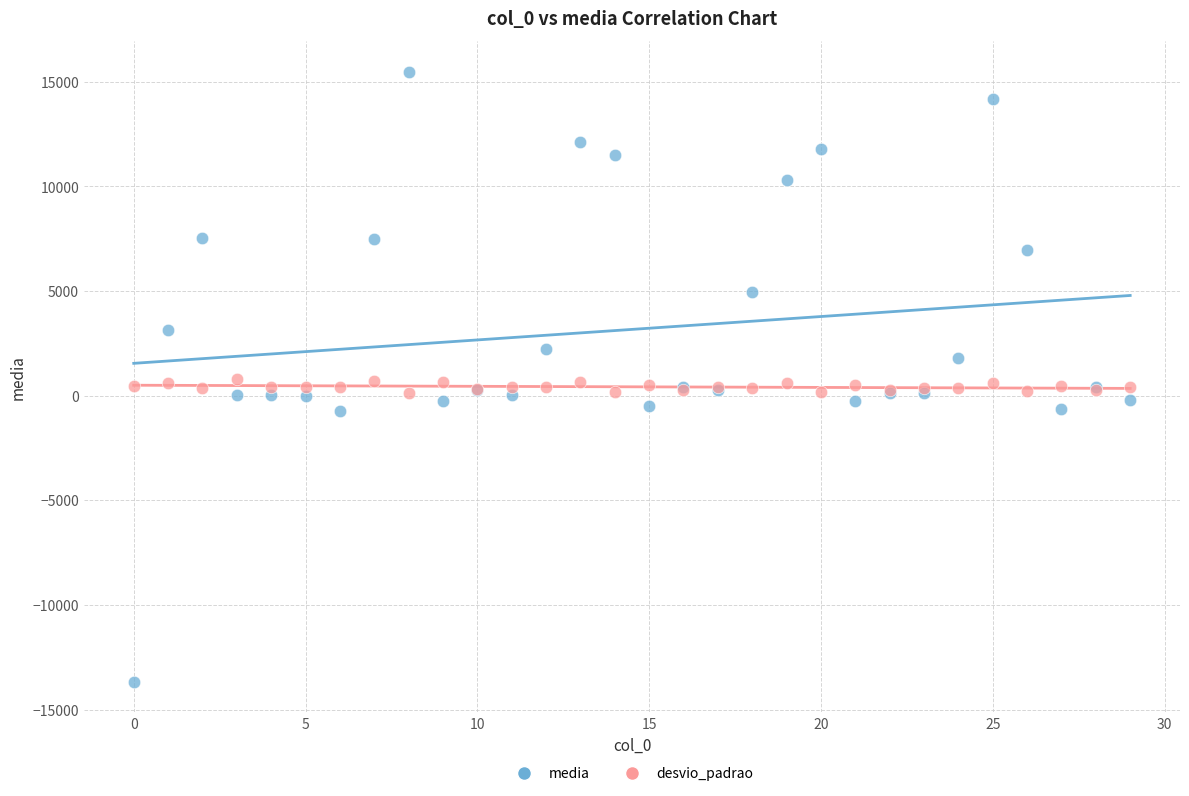

What are all the series names shown in the legend?

media, desvio_padrao